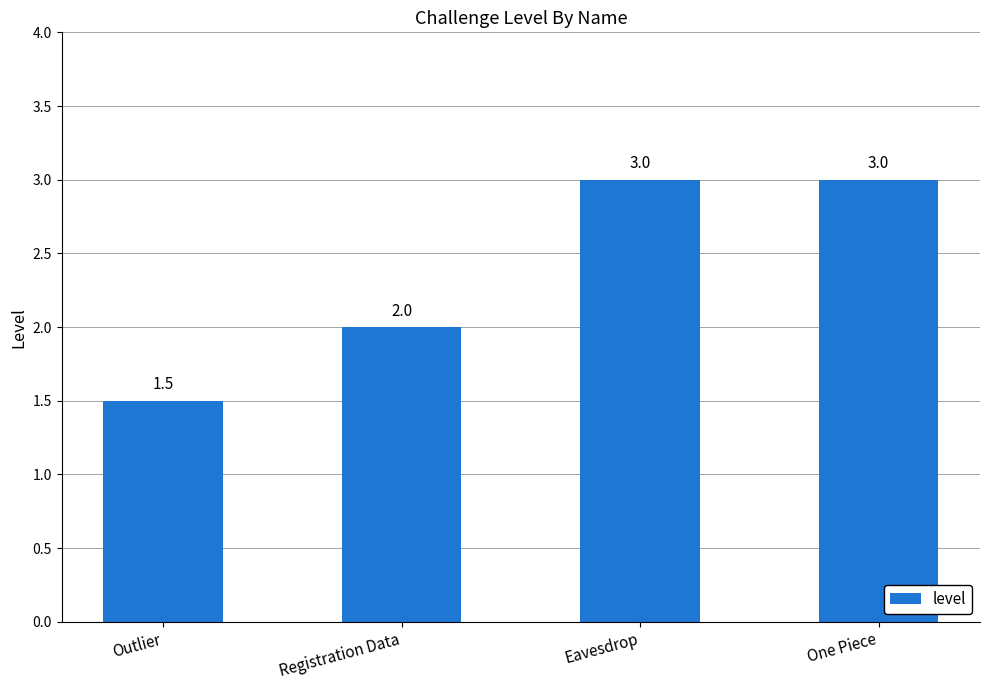

What is the greatest value displayed?

3.0